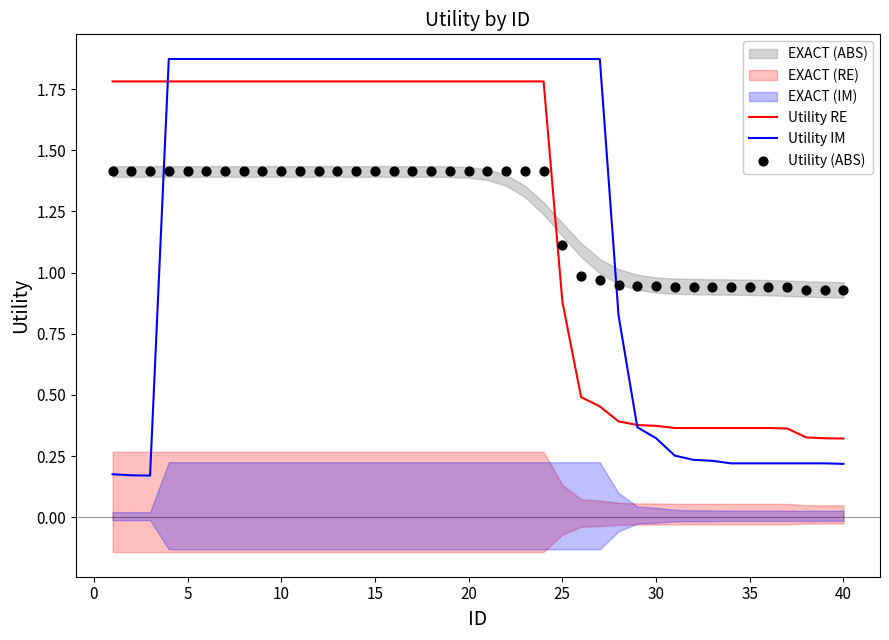

Which series has the largest Y range (max minus min)?

Utility IM